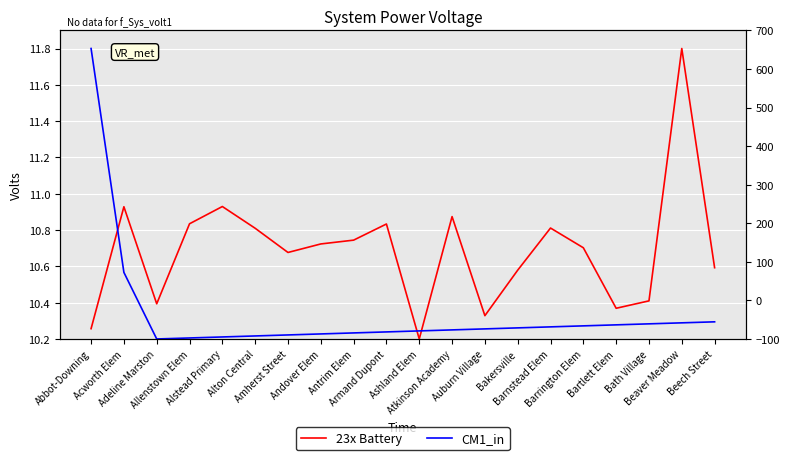

What is the difference between the maximum and minimum values in the CM1_in series?

1.6